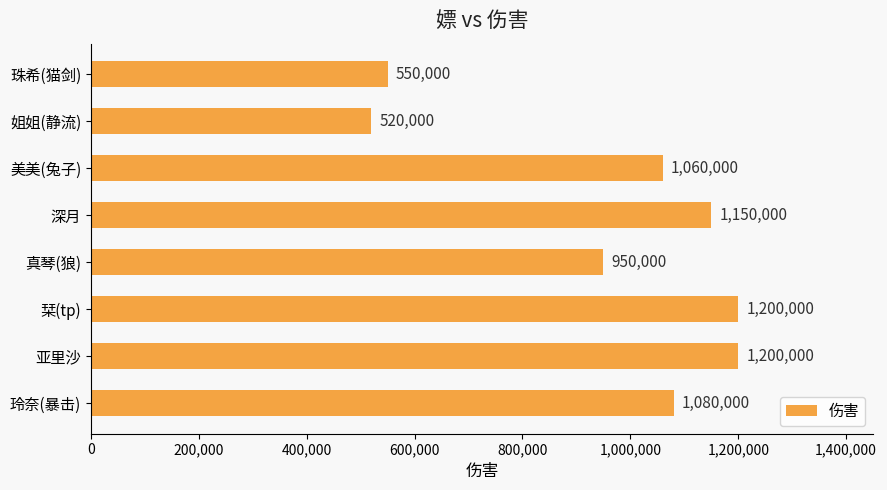

Read the value at 玲奈(暴击).

1080000